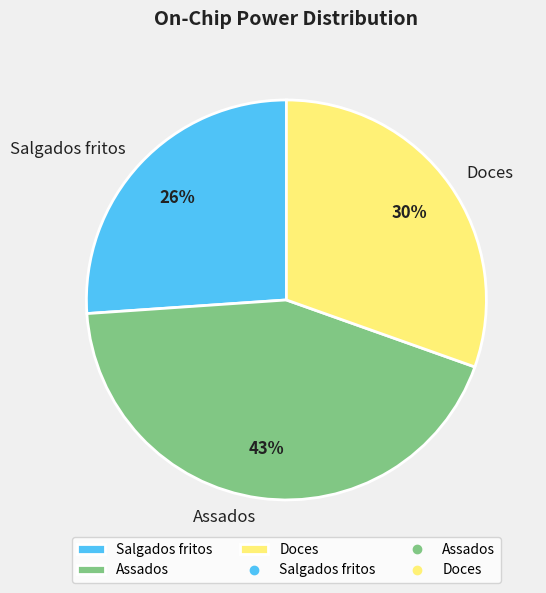

The Salgados fritos slice represents 41% of the pie. True or false?

False